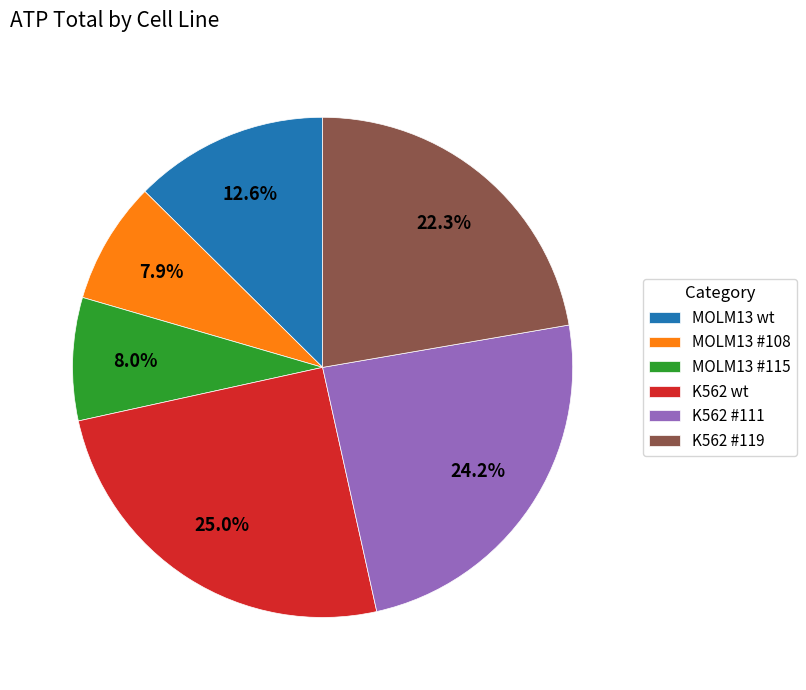

Approximately how many times larger is the value at MOLM13 #115 compared to K562 wt?

0.3